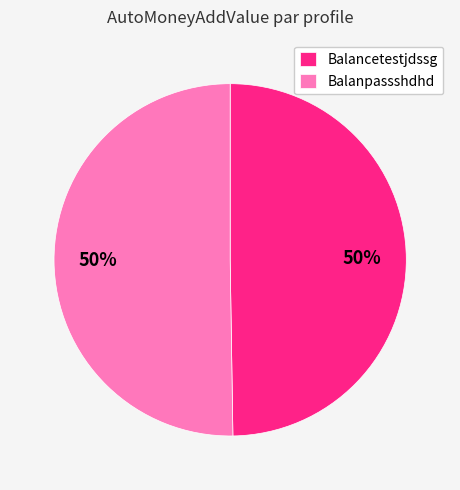

To the nearest percent, what portion does Balanpassshdhd represent?

50%